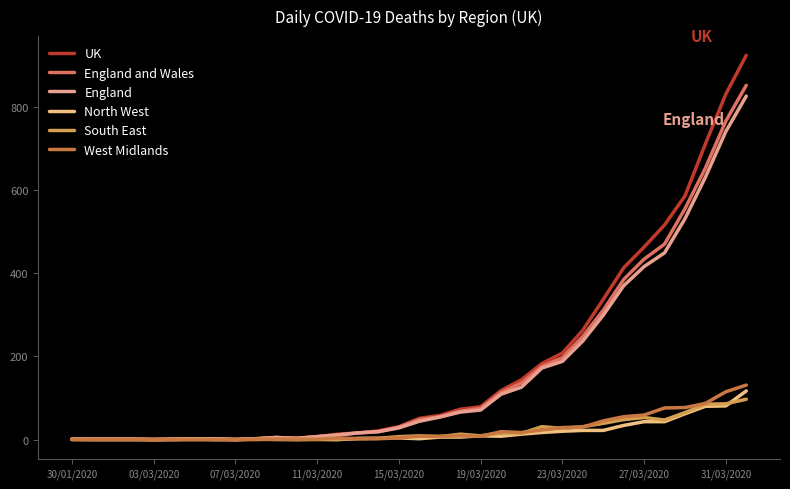

Where is the first local maximum for England and Wales?

10